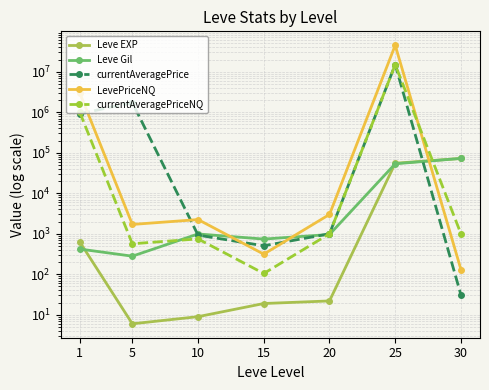

Where is the first local maximum for currentAveragePriceNQ?

10